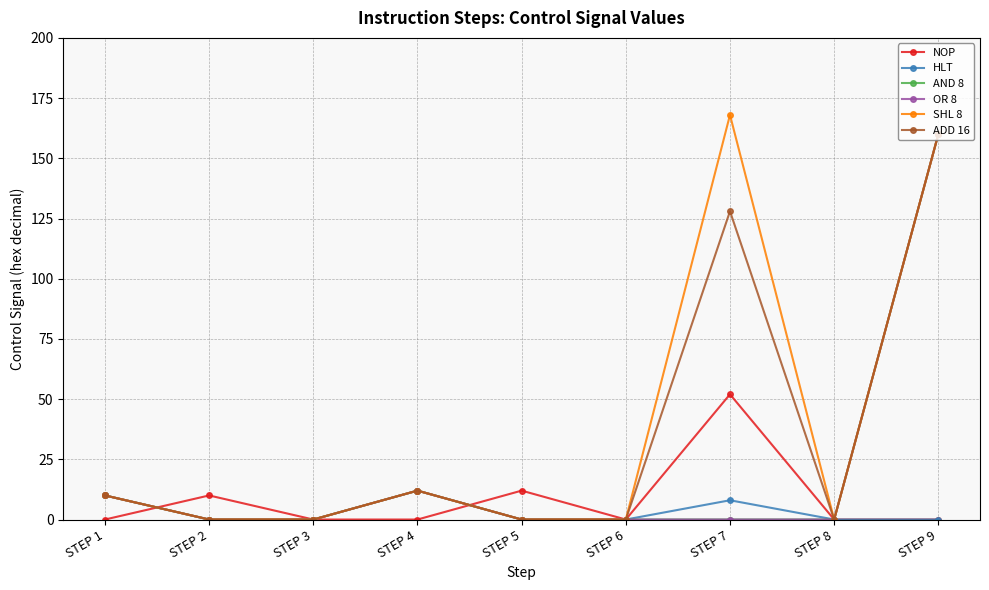

Does the chart have visible grid lines?

Yes